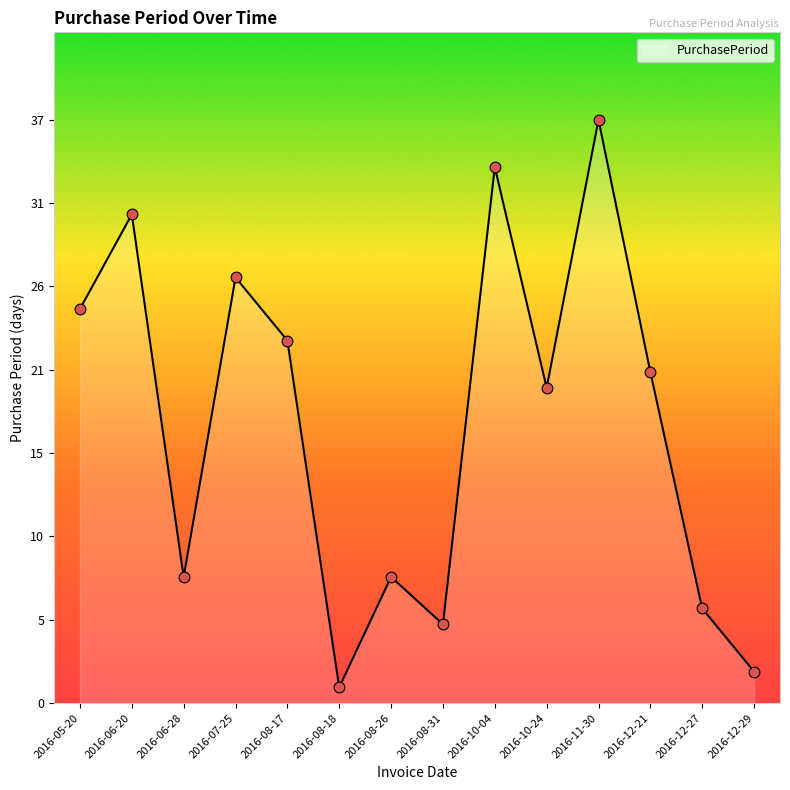

What is the change in value from 2016-06-28 to 2016-10-04?

+26